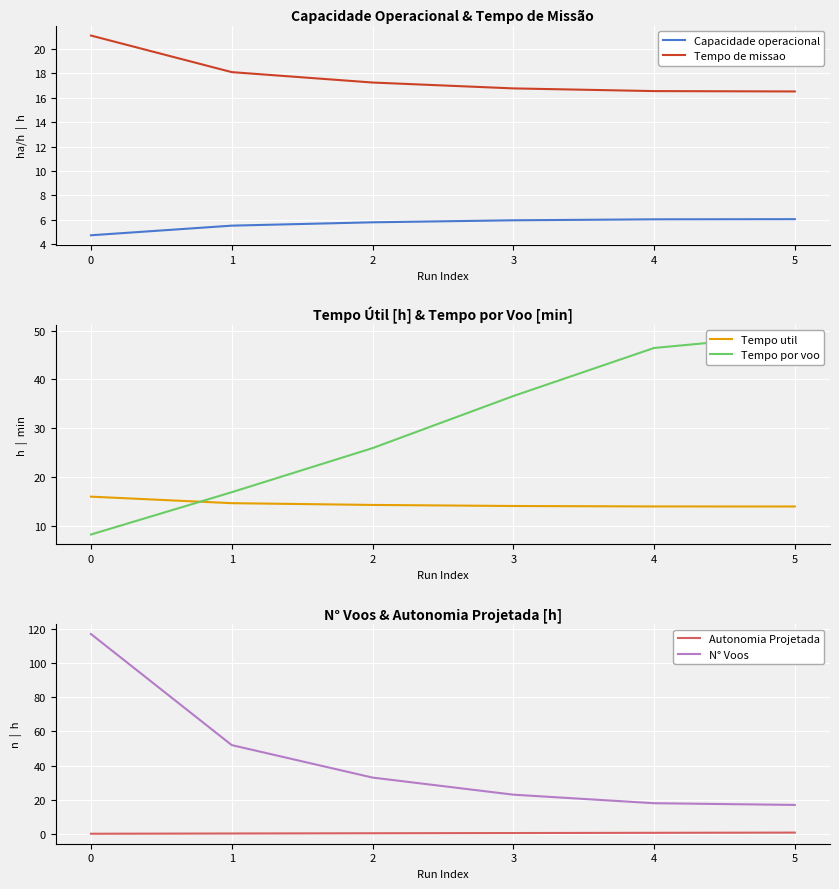

True or false: N° Voos has more than 1 points higher than both neighbors.

False